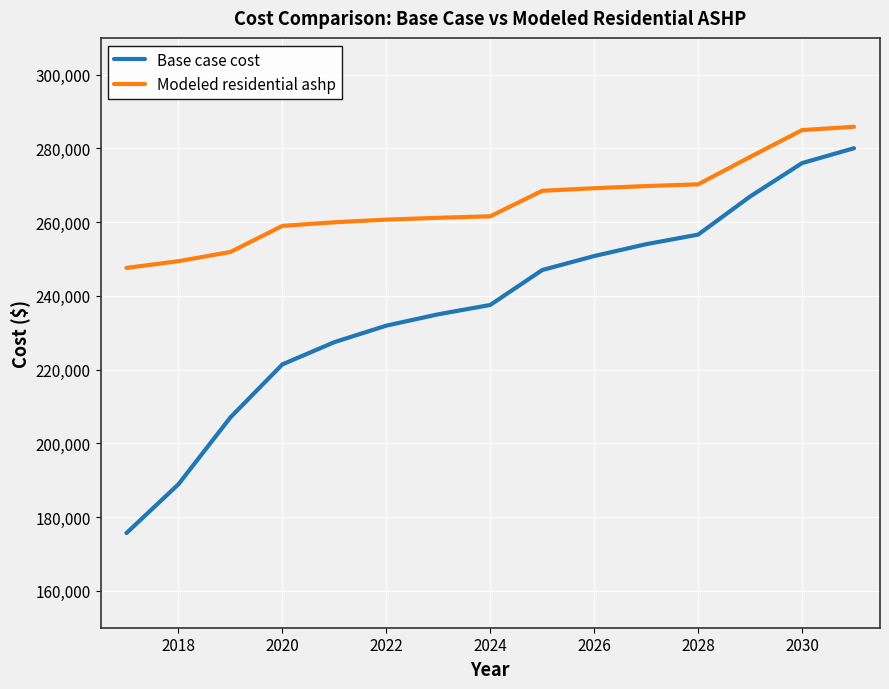

What is the average value of the Modeled residential ashp series?

265187.7